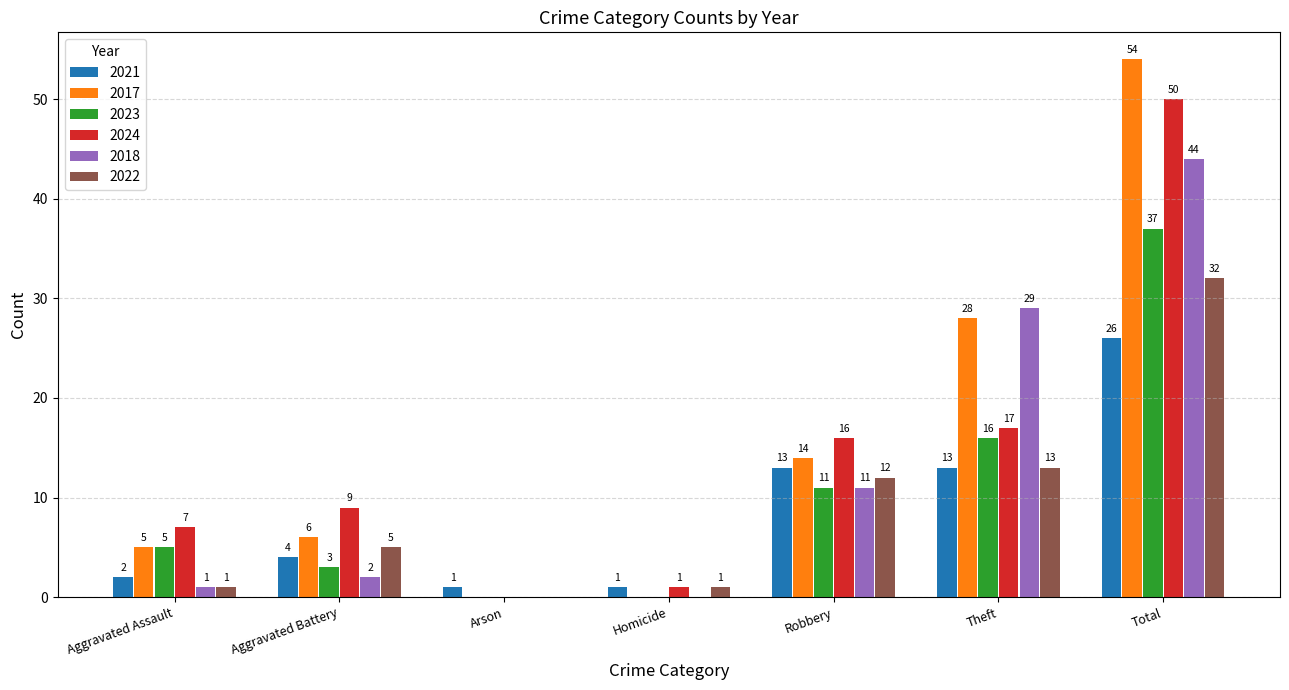

The value of 2021 at Arson is 1. True or false?

True